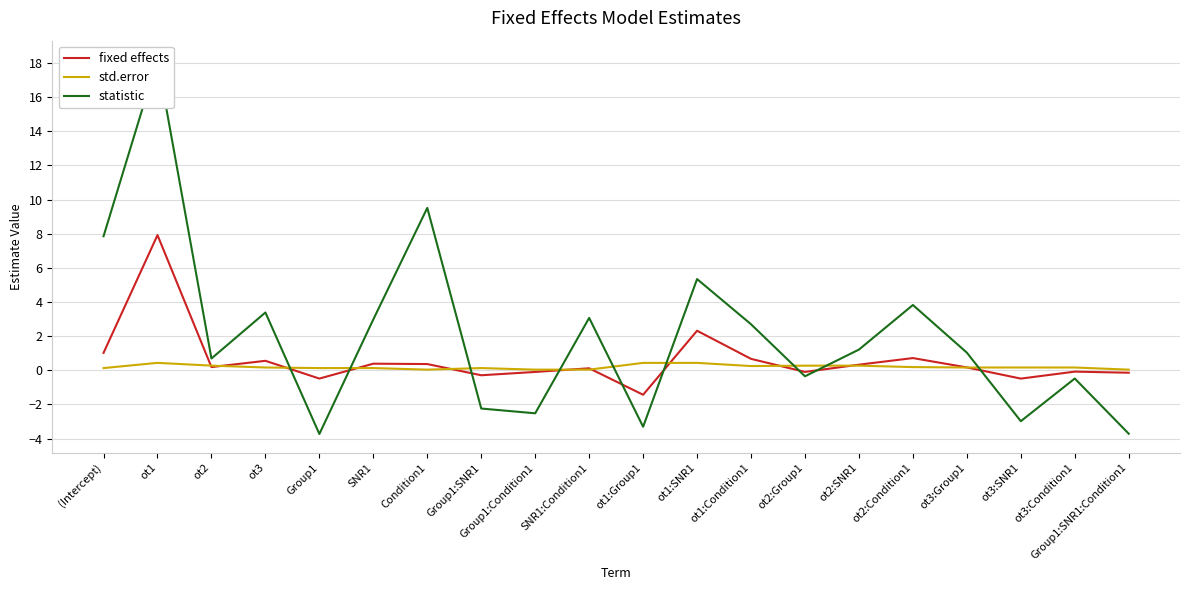

What is the lowest value of the statistic series?

-3.7